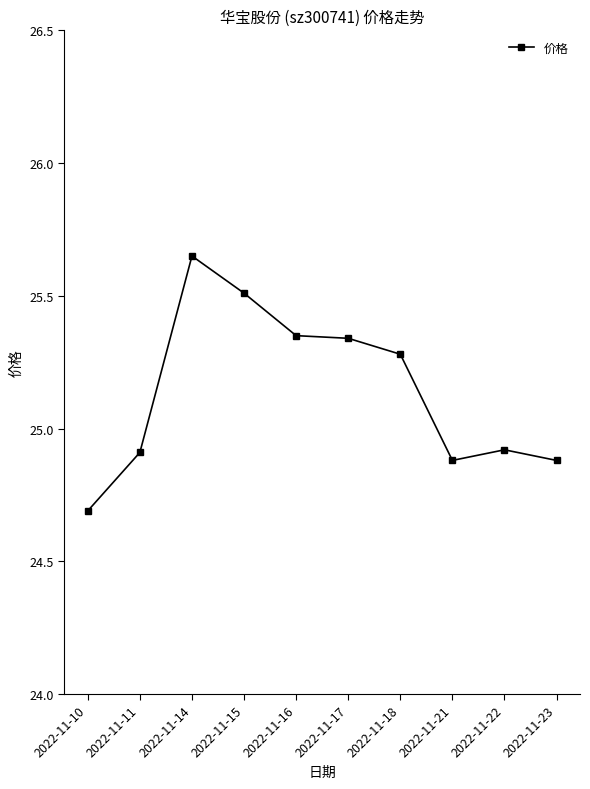

At which label does the data first exceed 25?

2022-11-14